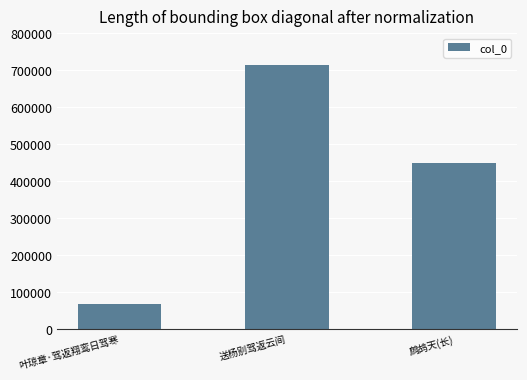

What is the difference between the values at 叶琼章·驾返翔鸾日驾寒 and 送杨别驾返云间?

647723